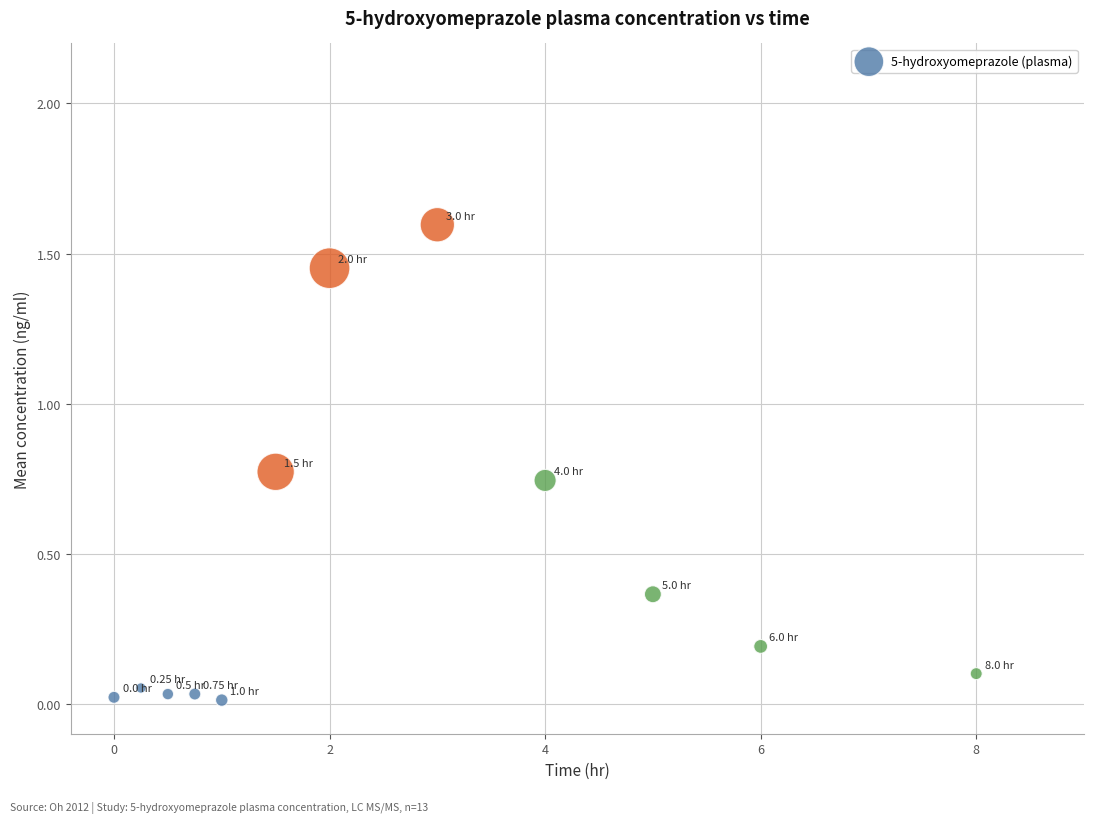

What is the average X value?

2.7